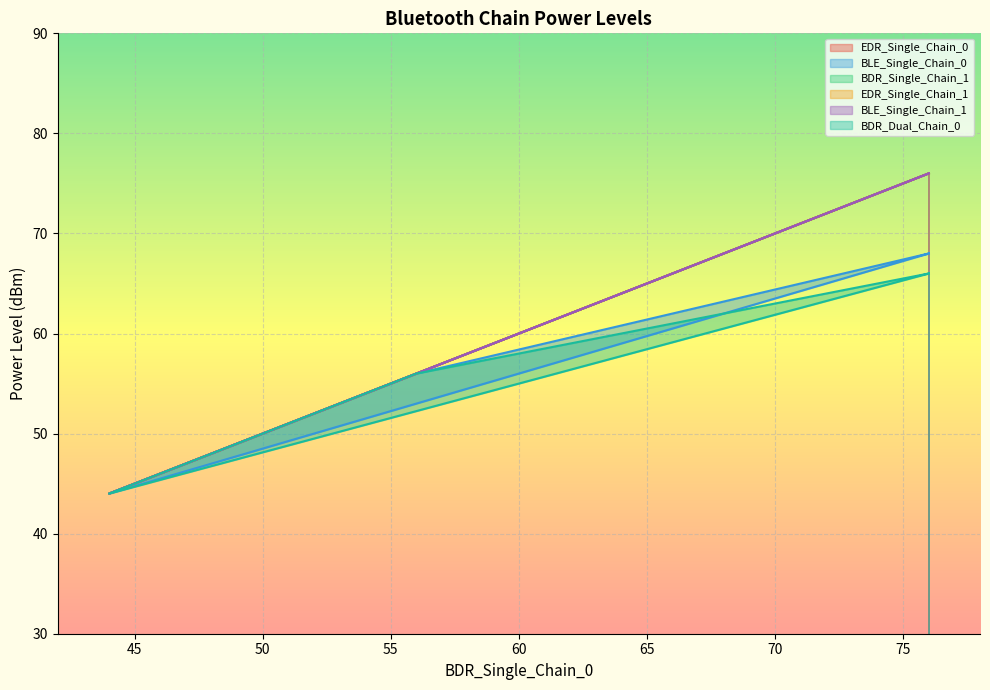

What is the value of the BLE_Single_Chain_1 point at the 16th from the left?

56